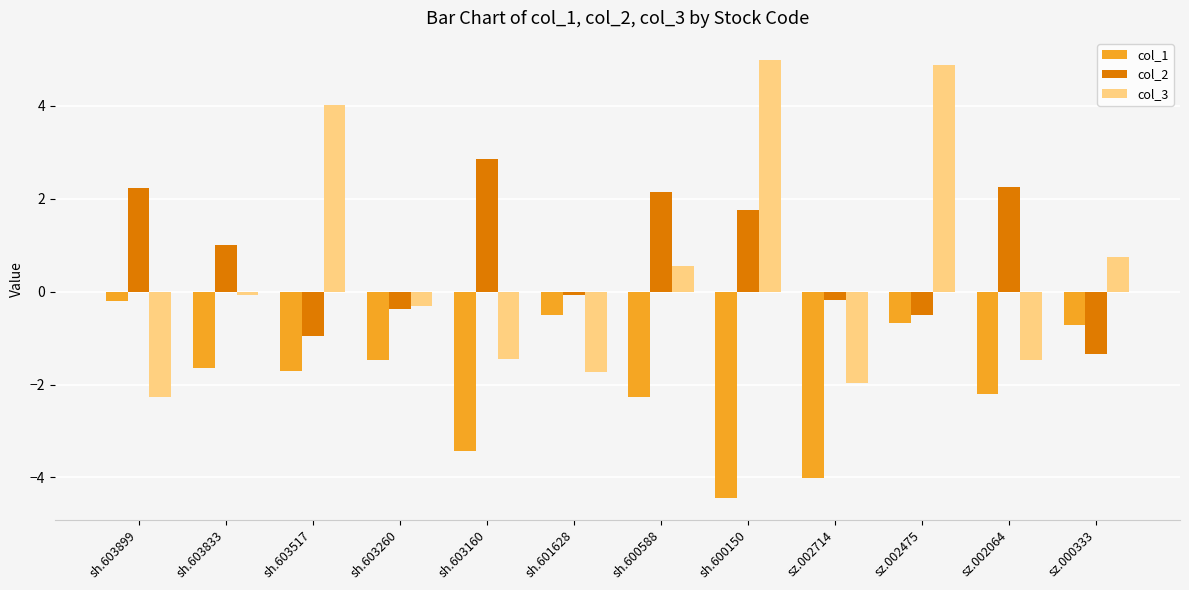

Reading right to left, transcribe all the data shown in this chart.

col_1: -0.7	-2.2	-0.7	-4.0	-4.4	-2.3	-0.5	-3.4	-1.5	-1.7	-1.6	-0.2
col_2: -1.3	2.2	-0.5	-0.2	1.7	2.1	-0.1	2.9	-0.4	-1.0	1.0	2.2
col_3: 0.7	-1.5	4.9	-2.0	5.0	0.5	-1.7	-1.5	-0.3	4.0	-0.1	-2.3